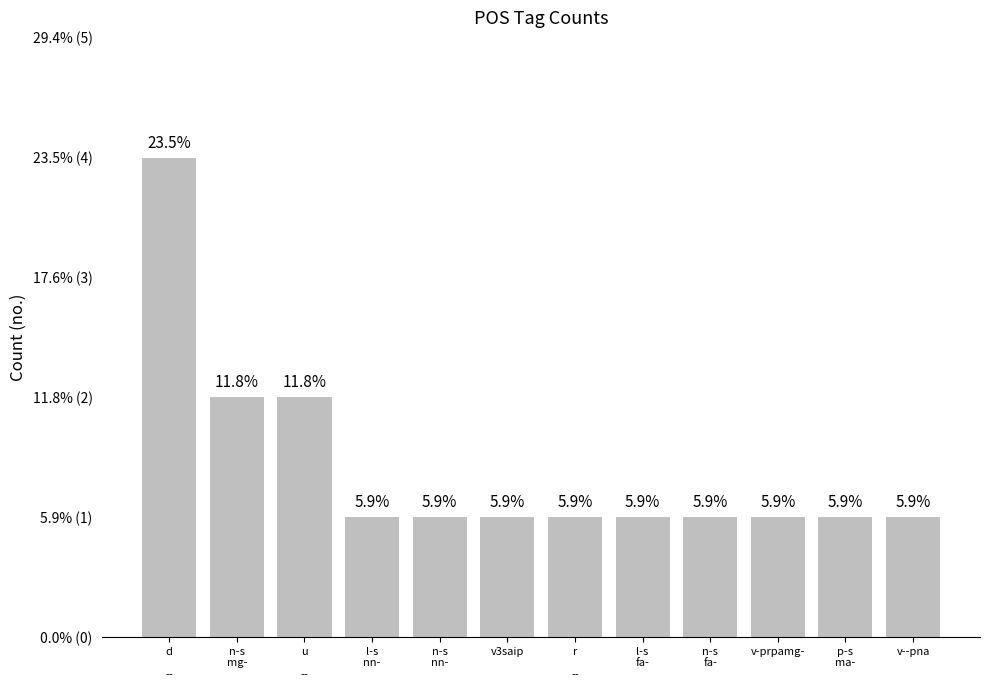

Does the chart contain any negative values?

No